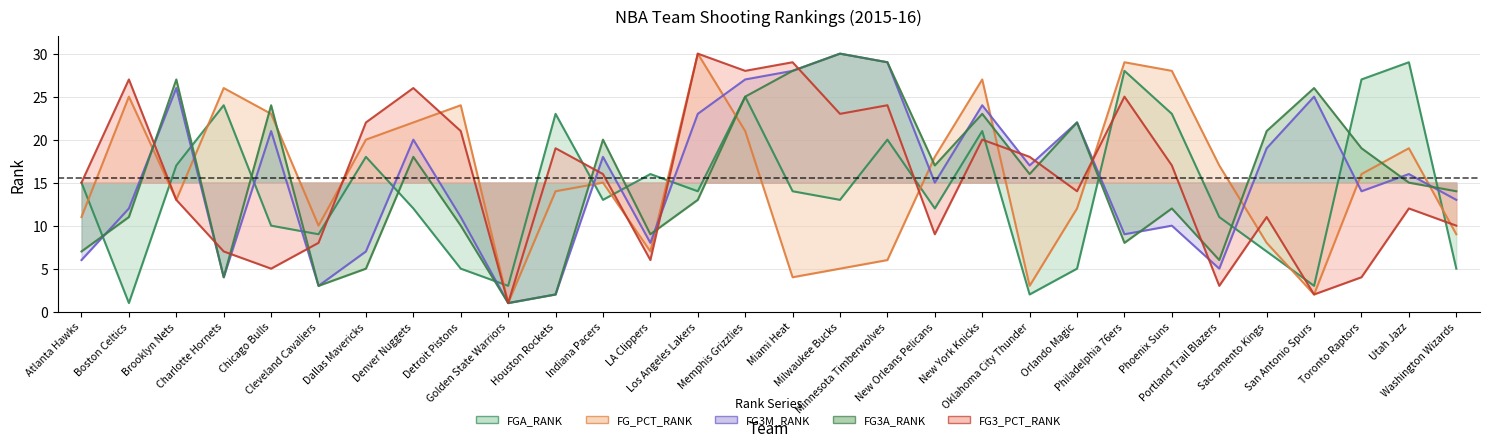

Reading left to right, extract all data points from this chart.

FGA_RANK: 15	1	17	24	10	9	18	12	5	3	23	13	16	14	25	14	13	20	12	21	2	5	28	23	11	7	3	27	29	5
FG_PCT_RANK: 11	25	13	26	23	10	20	22	24	1	14	15	7	30	21	4	5	6	18	27	3	12	29	28	17	8	2	16	19	9
FG3M_RANK: 6	12	26	4	21	3	7	20	11	1	2	18	8	23	27	28	30	29	15	24	17	22	9	10	5	19	25	14	16	13
FG3A_RANK: 7	11	27	4	24	3	5	18	10	1	2	20	9	13	25	28	30	29	17	23	16	22	8	12	6	21	26	19	15	14
FG3_PCT_RANK: 15	27	13	7	5	8	22	26	21	1	19	16	6	30	28	29	23	24	9	20	18	14	25	17	3	11	2	4	12	10